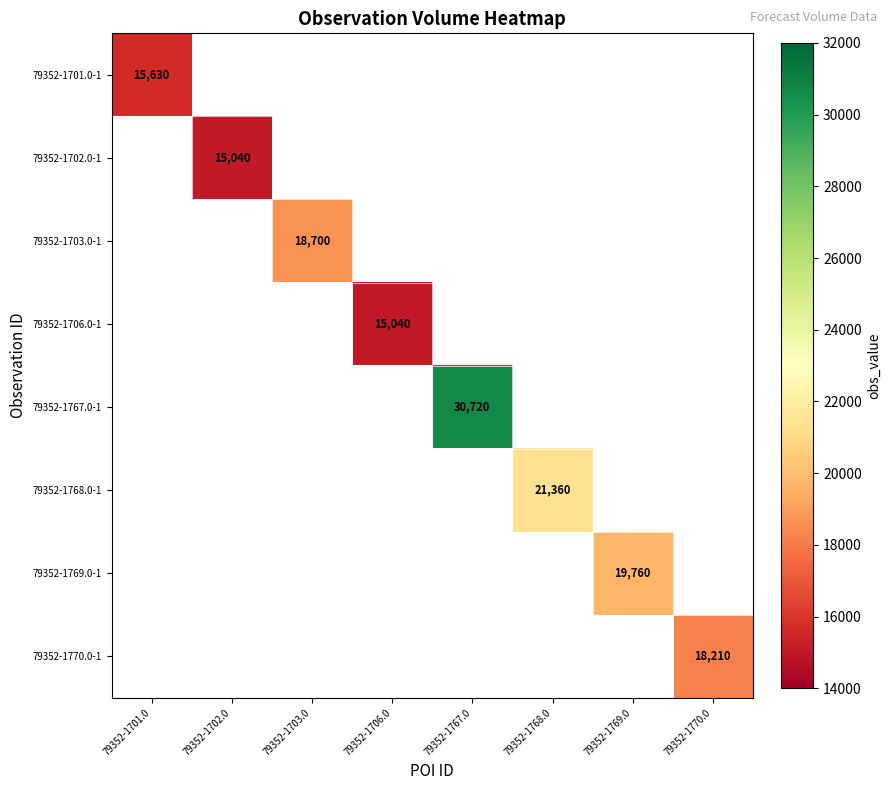

True or false: 79352-1701.0-1 has a value of 4575 at 79352-1701.0.

False